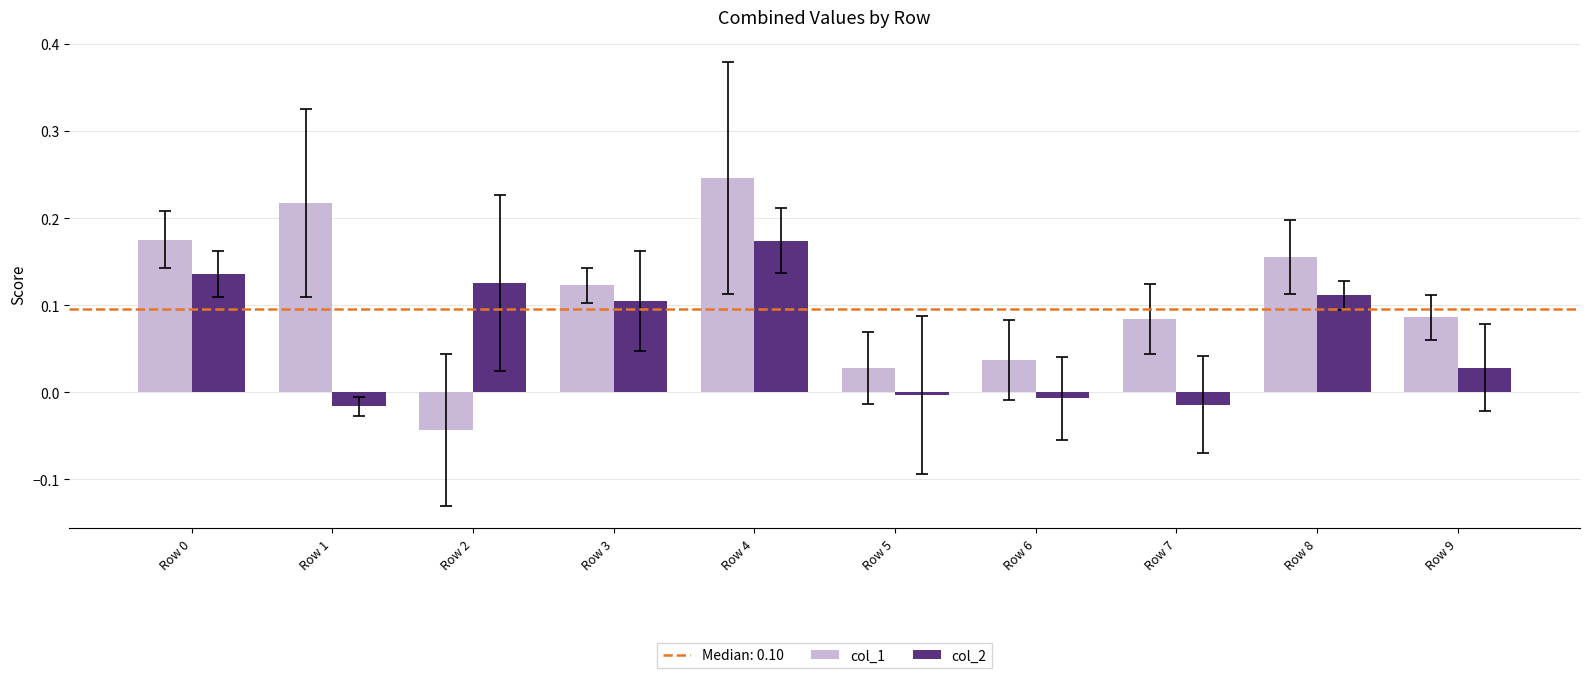

True or false: col_1 has a value of 0.0 at Row 9.

False